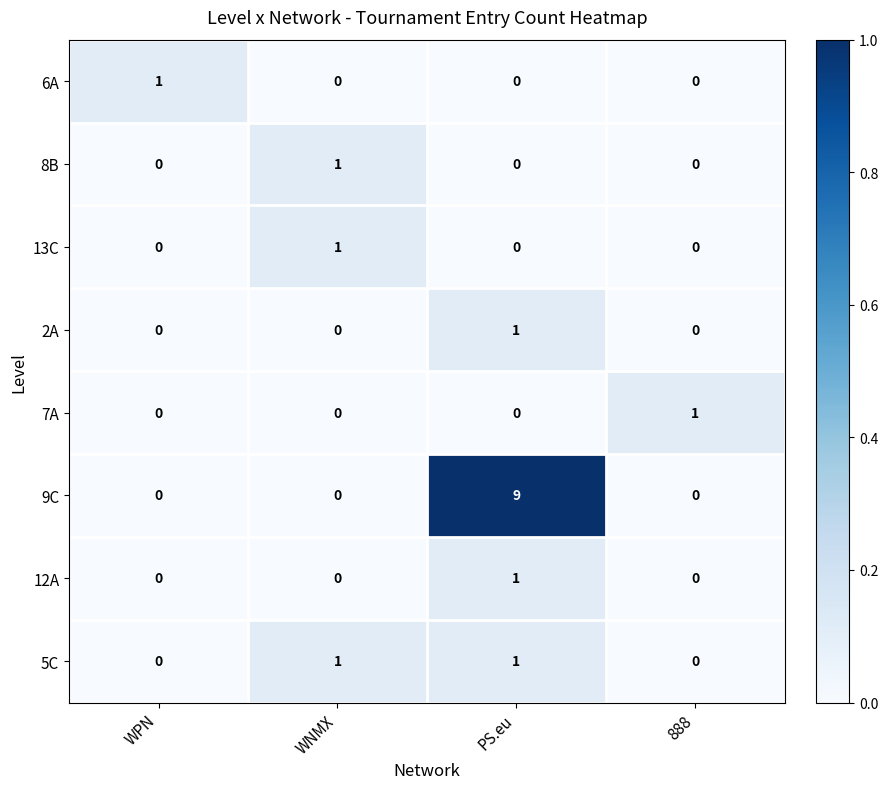

True or false: 5C has a value of 2 at PS.eu.

False